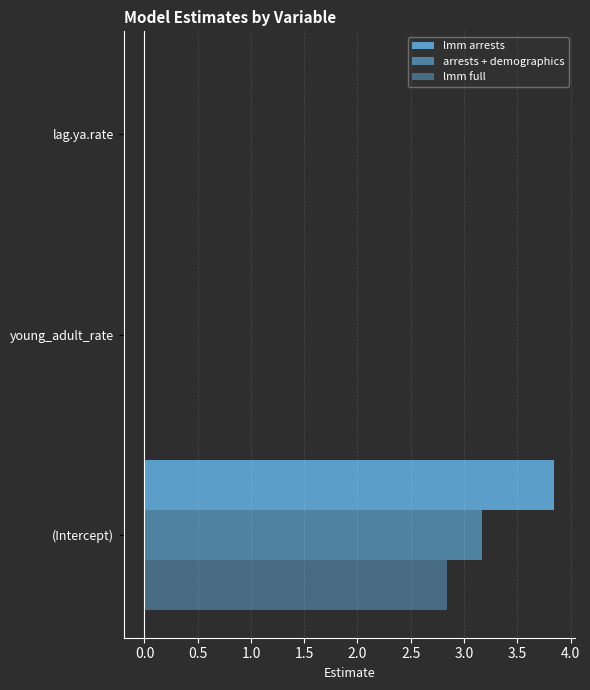

What is the value of the lmm full bar at the 1st from the left?

2.8